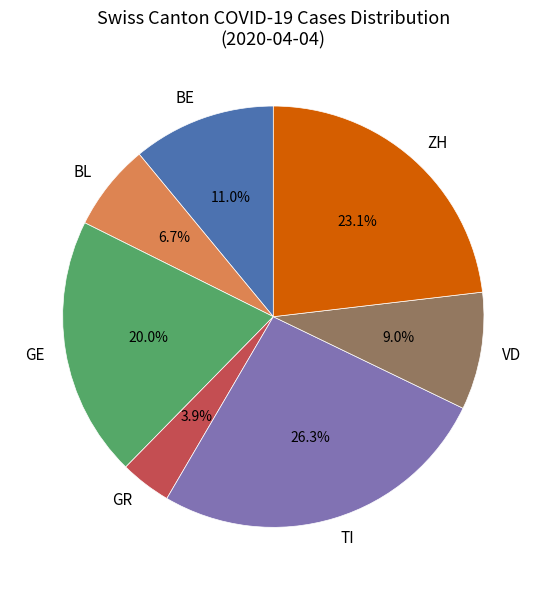

How many slices are in this pie chart?

7